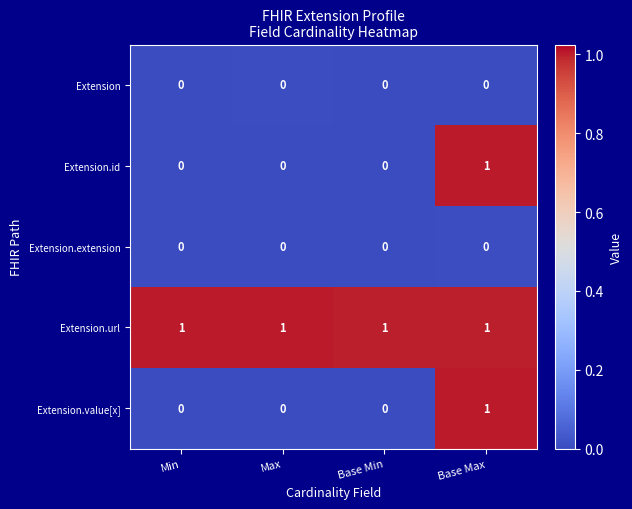

The Extension.extension series shows 0 at Base Max. True or false?

True